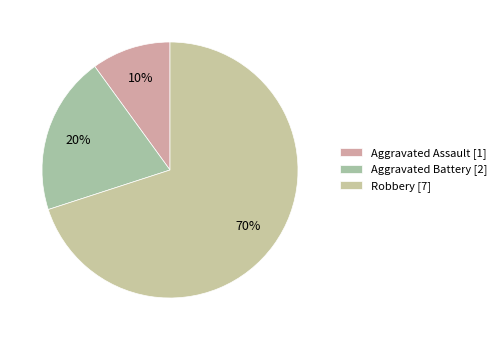

Which slice is the smallest?

Aggravated Assault